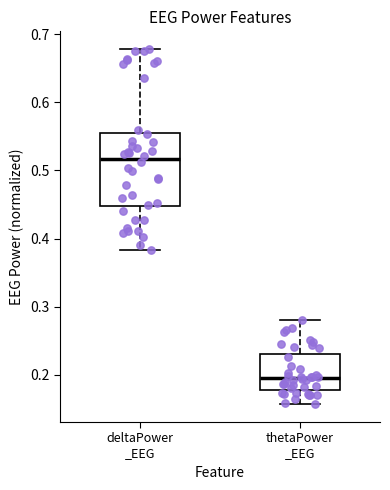

Reading left to right, transcribe this box plot: for each box, give where its median line is, the range the box spans, and where its two whiskers end, as read against the y-axis. The values are not printed on the chart, so give them approximately, as read against the axis.

deltaPower _EEG: median 0.52, box 0.45 to 0.55, whiskers 0.38 to 0.68
thetaPower _EEG: median 0.20, box 0.18 to 0.23, whiskers 0.16 to 0.28